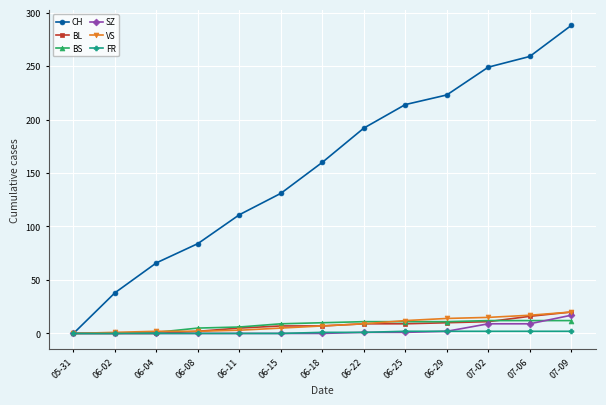

The VS series shows 9 at 06-22. True or false?

True